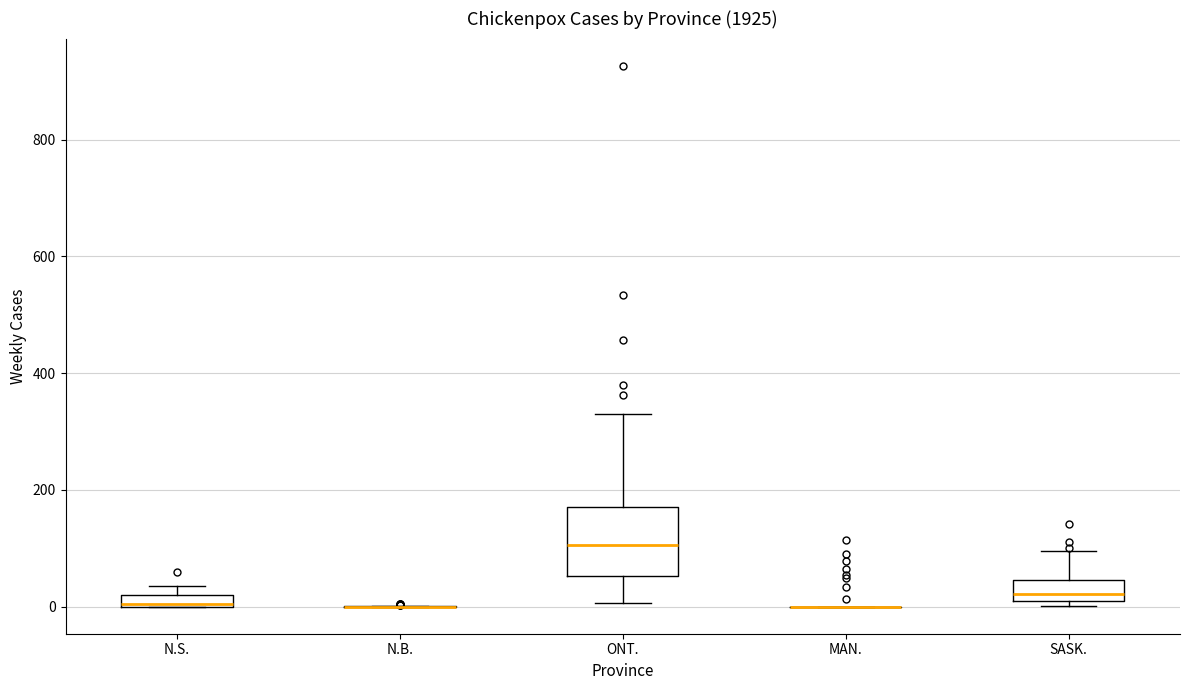

Where does the upper whisker of the box for SASK. end on the y-axis? The values are not printed on the chart, so give them approximately, as read against the axis.

100